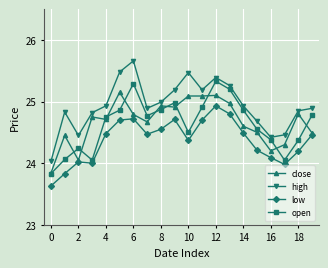

List the series in order of their peak value, lowest first.

low, close, open, high